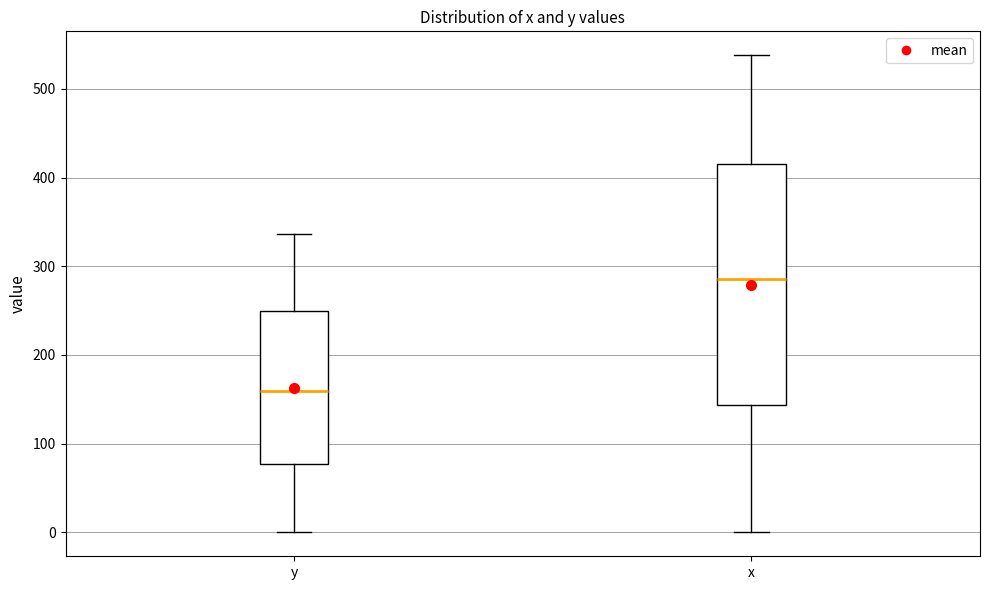

Which box has the lowest median line?

y